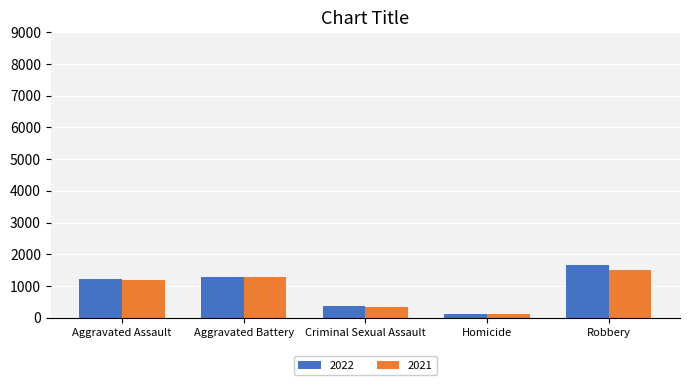

What is the label of the 4th bar from the right?

Aggravated Battery